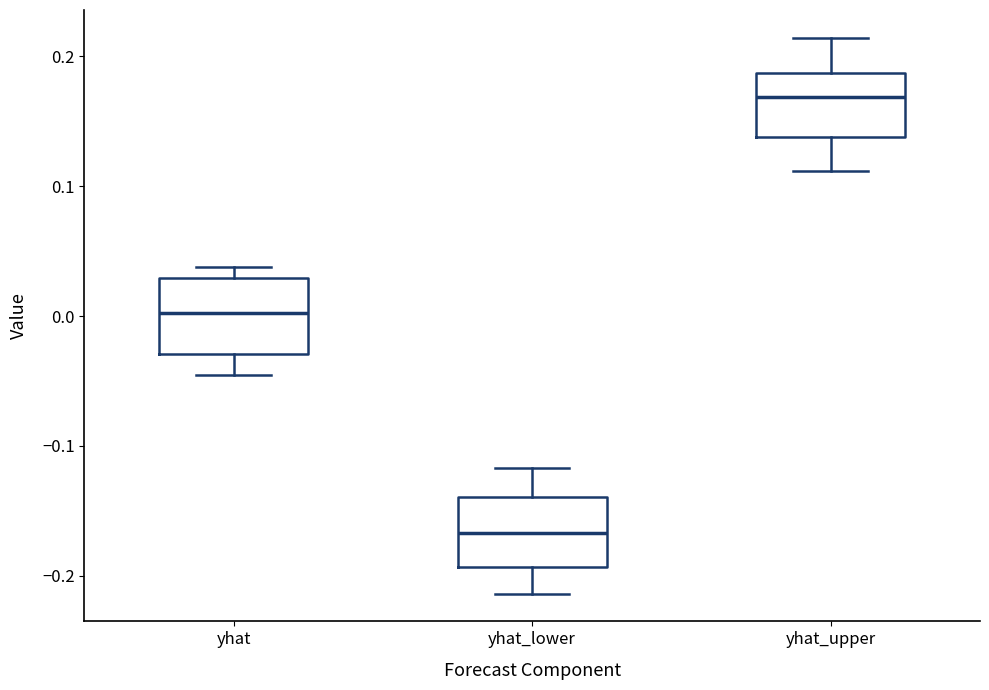

Reading left to right, read every box against the y-axis: the position of its median line, the range the box covers, and the ends of its whiskers. The values are not printed on the chart, so give them approximately, as read against the axis.

yhat: median 0.00, box -0.03 to 0.03, whiskers -0.05 to 0.04
yhat_lower: median -0.17, box -0.19 to -0.14, whiskers -0.21 to -0.12
yhat_upper: median 0.17, box 0.14 to 0.19, whiskers 0.11 to 0.21